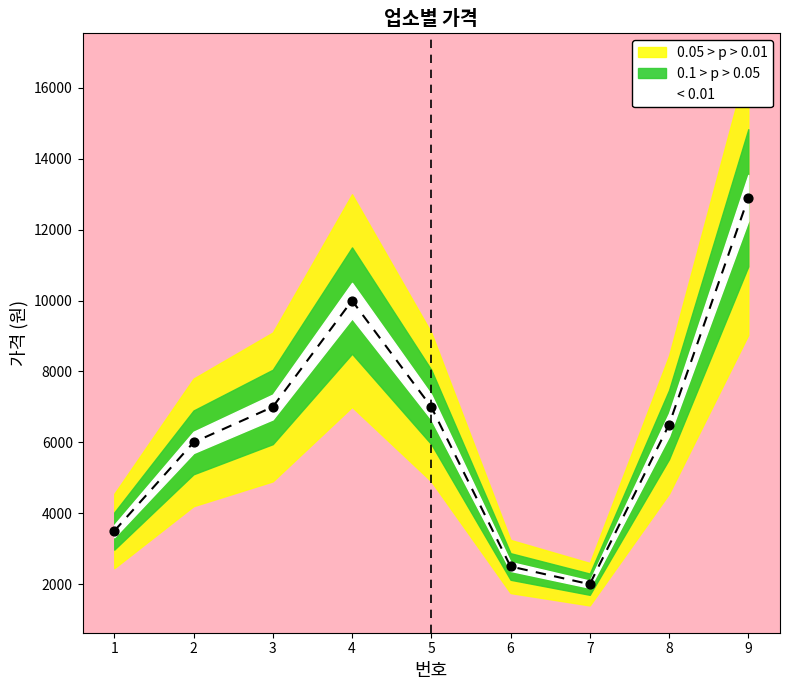

What is the change in value from 7 to 8?

+4500